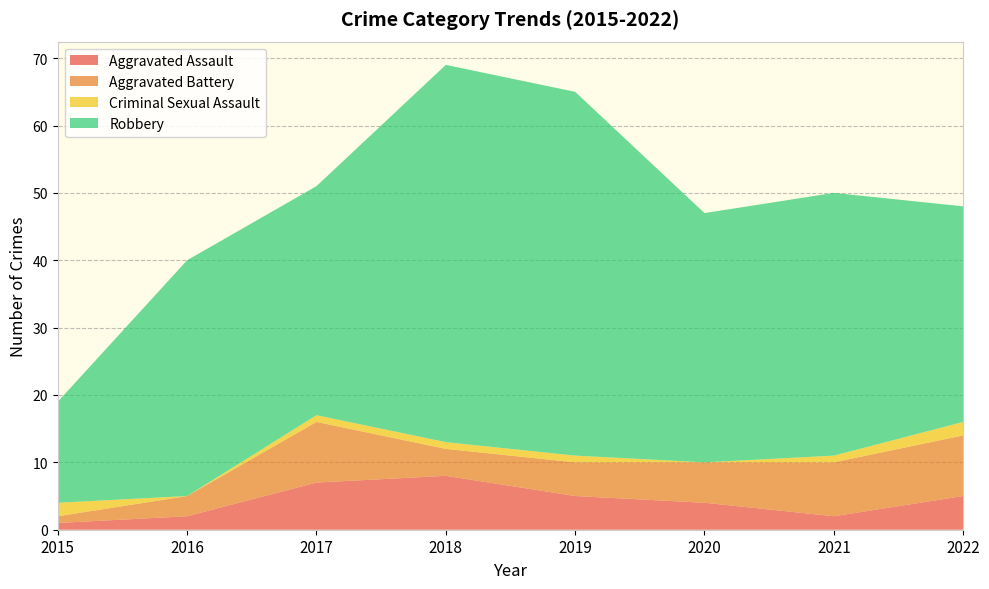

Reading right to left, extract all data points from this chart.

Aggravated Assault: 5	2	4	5	8	7	2	1
Aggravated Battery: 9	8	6	5	4	9	3	1
Criminal Sexual Assault: 2	1	0	1	1	1	0	2
Robbery: 32	39	37	54	56	34	35	15